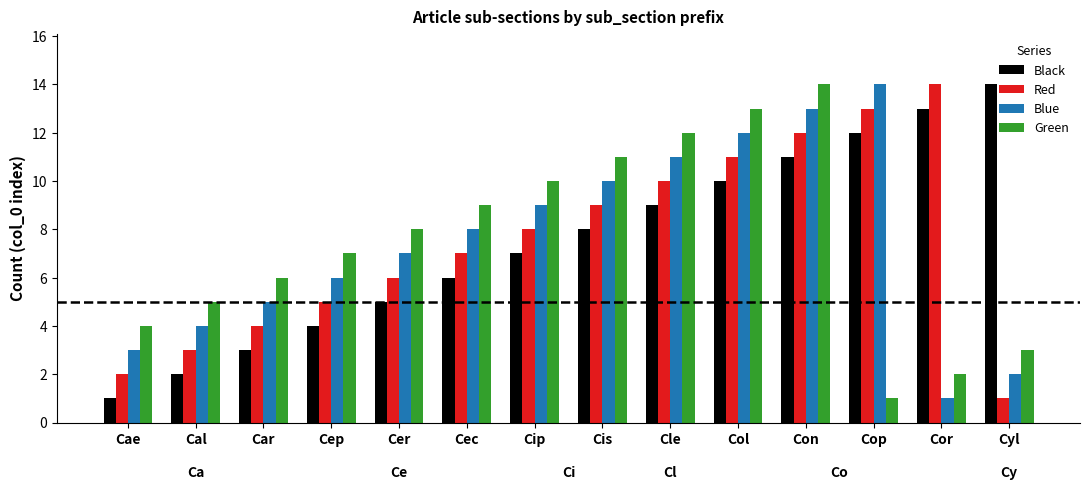

How many distinct data groups are displayed?

4